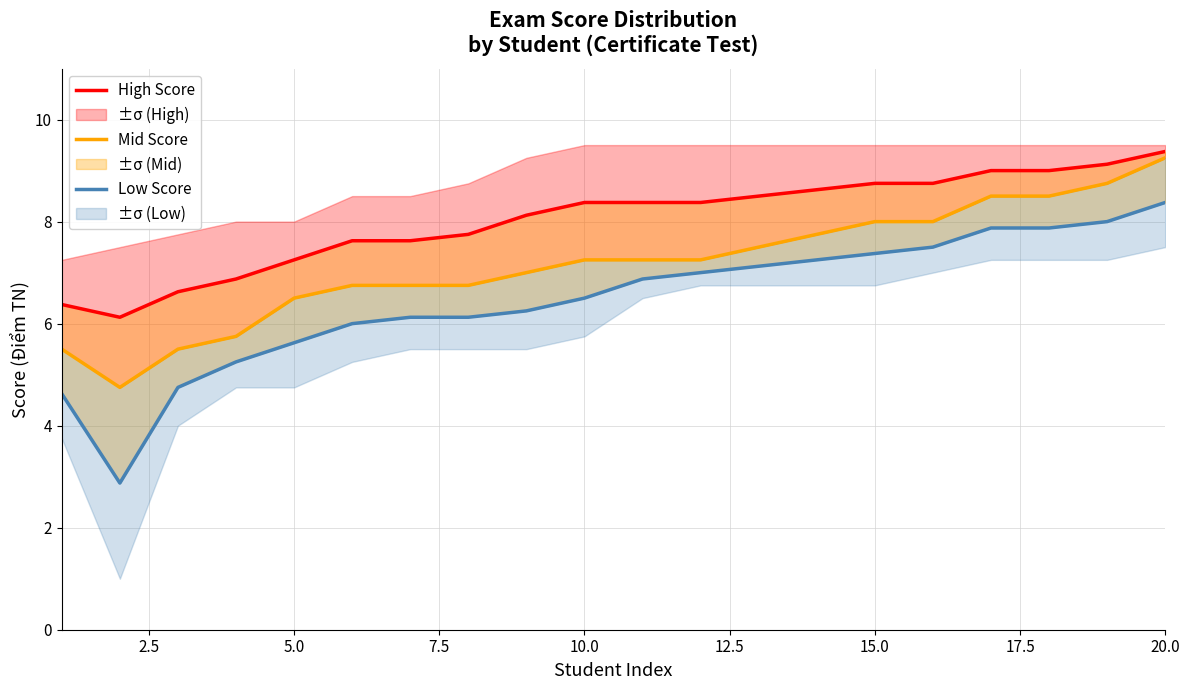

What is the difference between the Low Score values at 9 and 0.0?

1.9